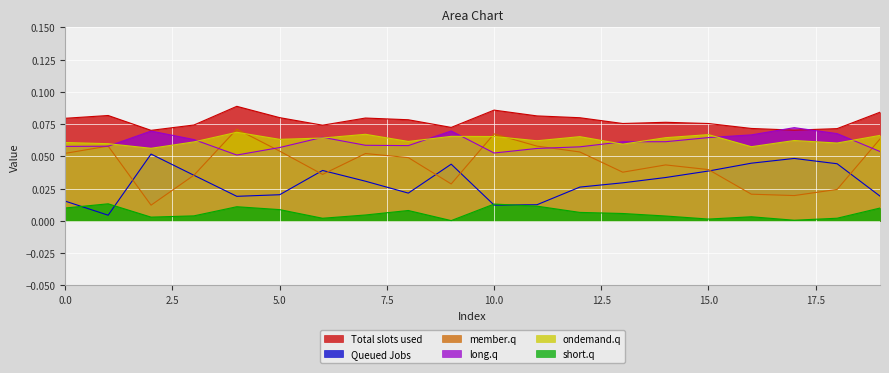

What is the sum of all 2 values?

0.9